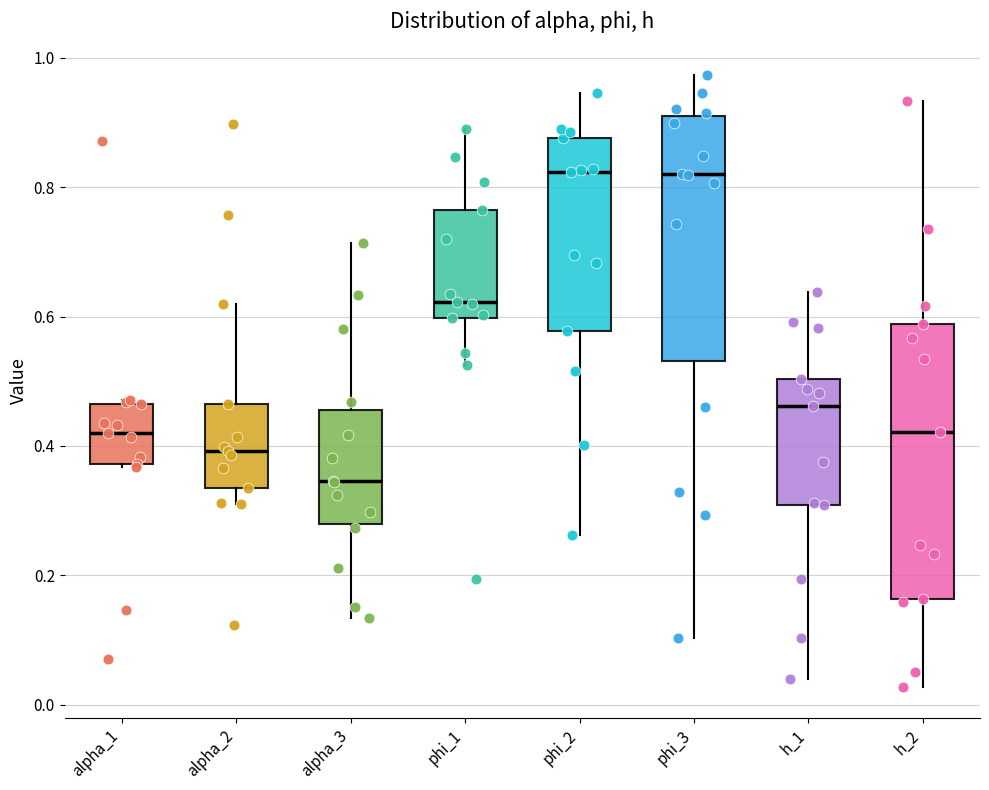

Reading left to right, read every box against the y-axis: the position of its median line, the range the box covers, and the ends of its whiskers. The values are not printed on the chart, so give them approximately, as read against the axis.

alpha_1: median 0.42, box 0.38 to 0.46, whiskers 0.36 to 0.48
alpha_2: median 0.40, box 0.34 to 0.46, whiskers 0.32 to 0.62
alpha_3: median 0.34, box 0.28 to 0.46, whiskers 0.14 to 0.72
phi_1: median 0.62, box 0.60 to 0.76, whiskers 0.52 to 0.88
phi_2: median 0.82, box 0.58 to 0.88, whiskers 0.26 to 0.94
phi_3: median 0.82, box 0.54 to 0.92, whiskers 0.10 to 0.98
h_1: median 0.46, box 0.30 to 0.50, whiskers 0.04 to 0.64
h_2: median 0.42, box 0.16 to 0.58, whiskers 0.02 to 0.94